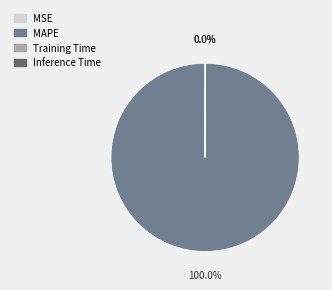

Which category has the biggest portion of the pie?

MAPE